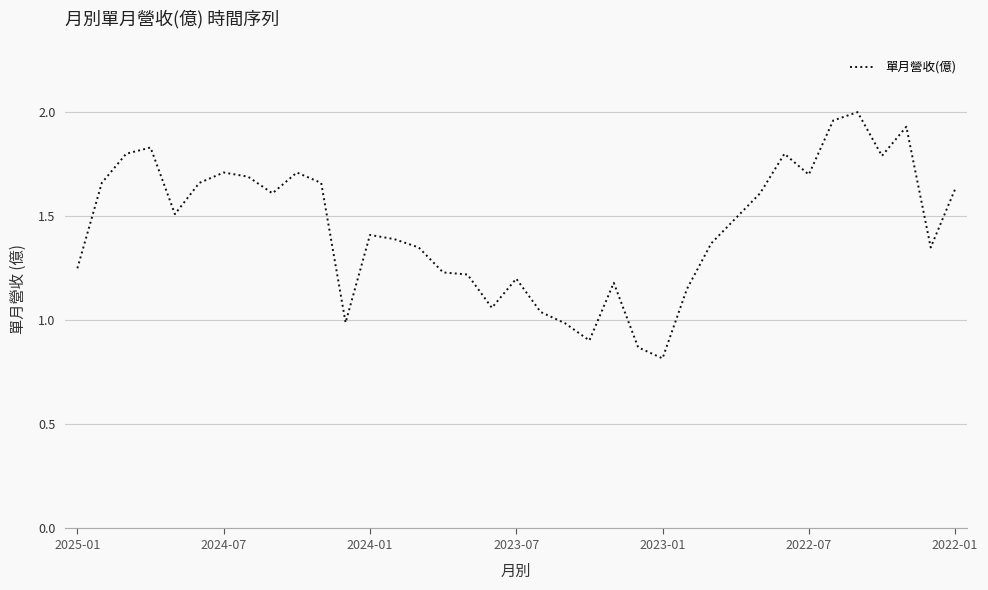

What is the sum of all values?

53.5